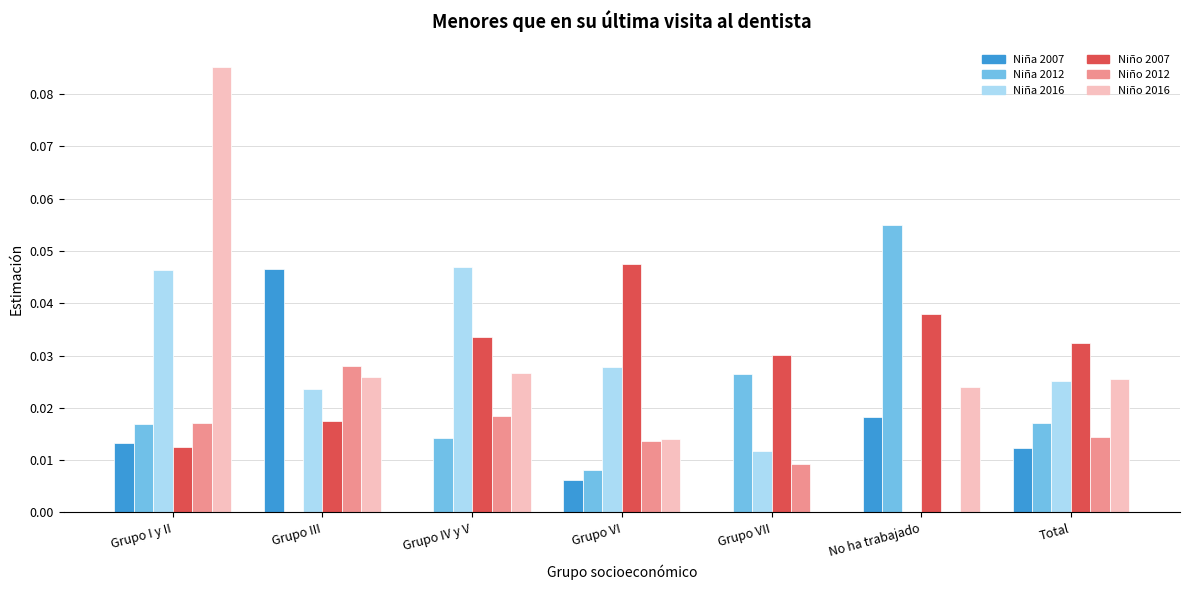

Is it true that Niño 2012 equals 0.0 at Grupo VII?

True